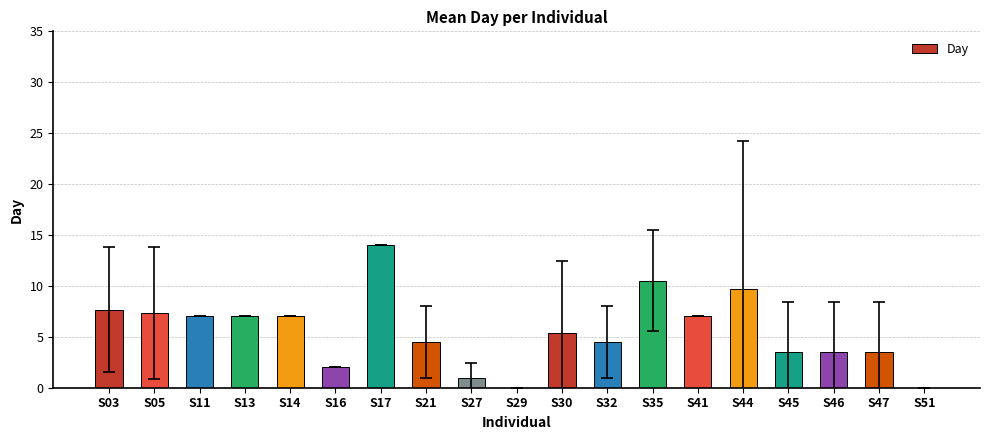

What is the greatest value displayed?

14.0